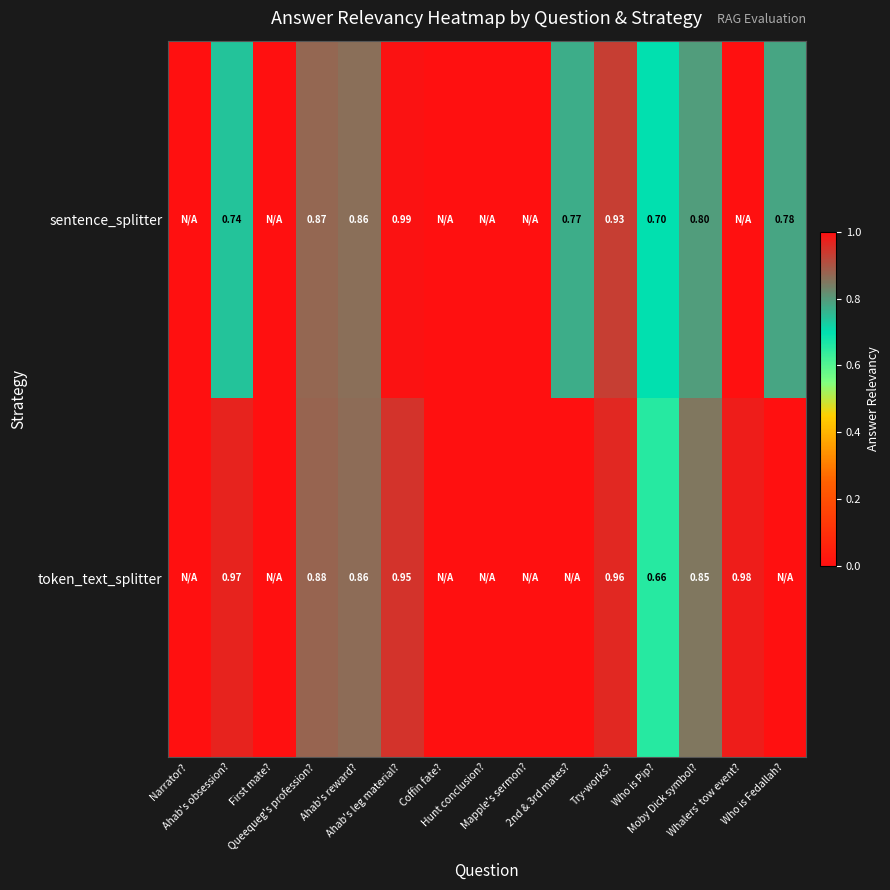

List the labels in order of sentence_splitter value, largest first.

Ahab's leg material?, Try-works?, Queequeg's profession?, Ahab's reward?, Moby Dick symbol?, Who is Fedallah?, 2nd & 3rd mates?, Ahab's obsession?, Who is Pip?, Narrator?, First mate?, Coffin fate?, Hunt conclusion?, Mapple's sermon?, Whalers' tow event?